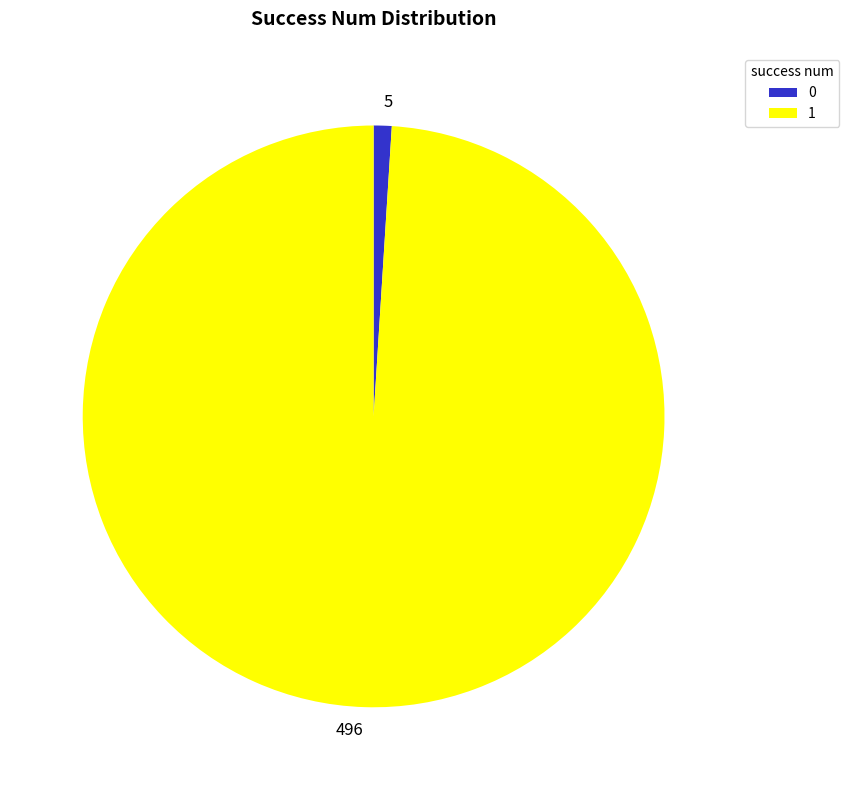

Is it true that 496 is 89% of the pie?

False